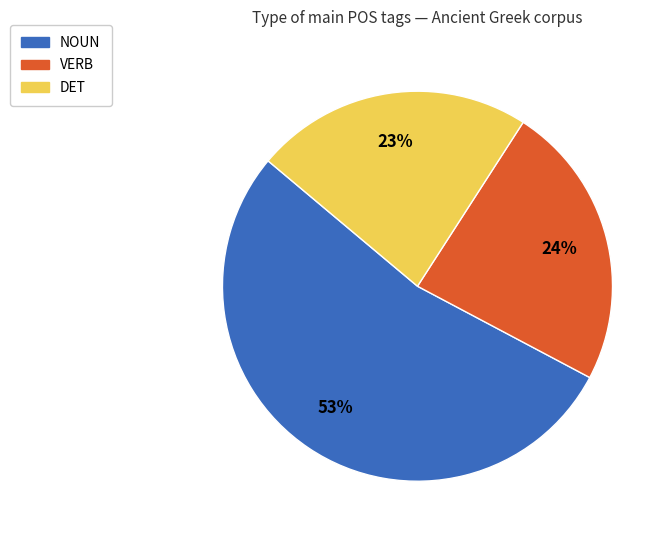

Does any single category account for the majority?

Yes